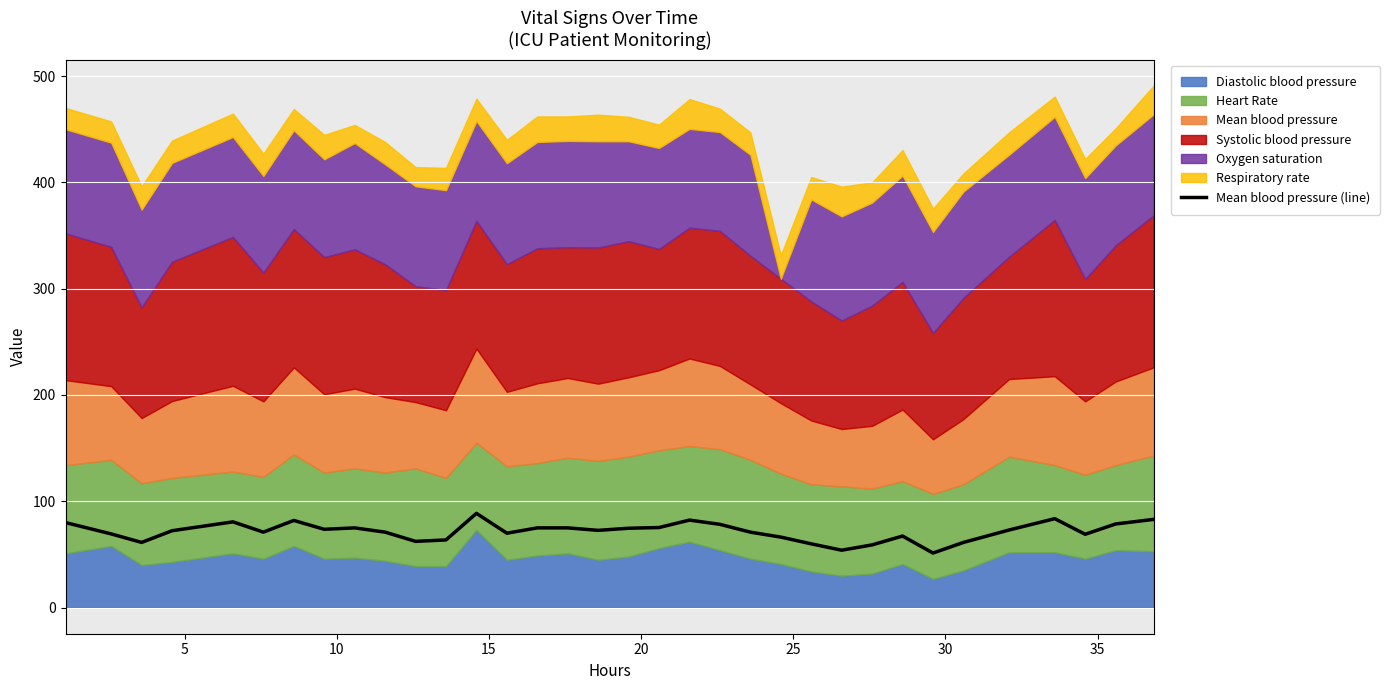

What is the highest value of the Mean blood pressure (line) series?

88.7